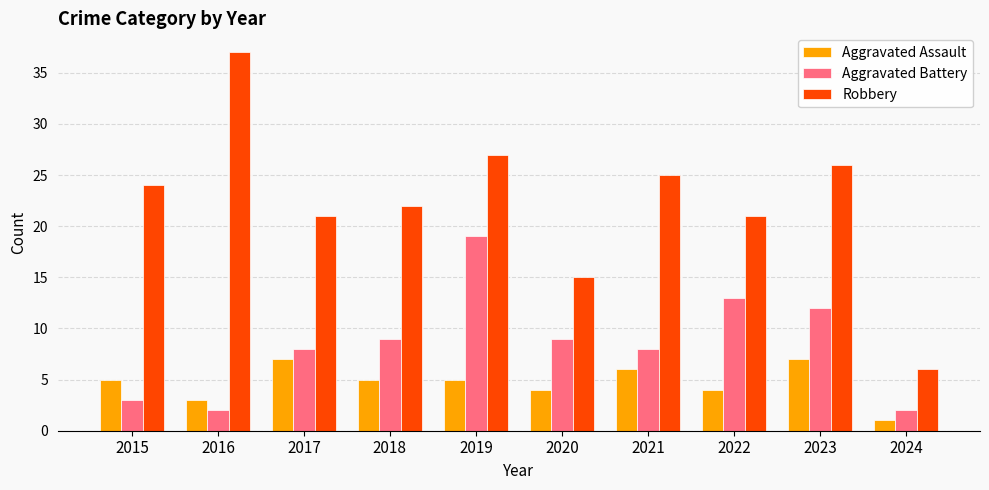

At which category is the sum across all series the highest?

2019